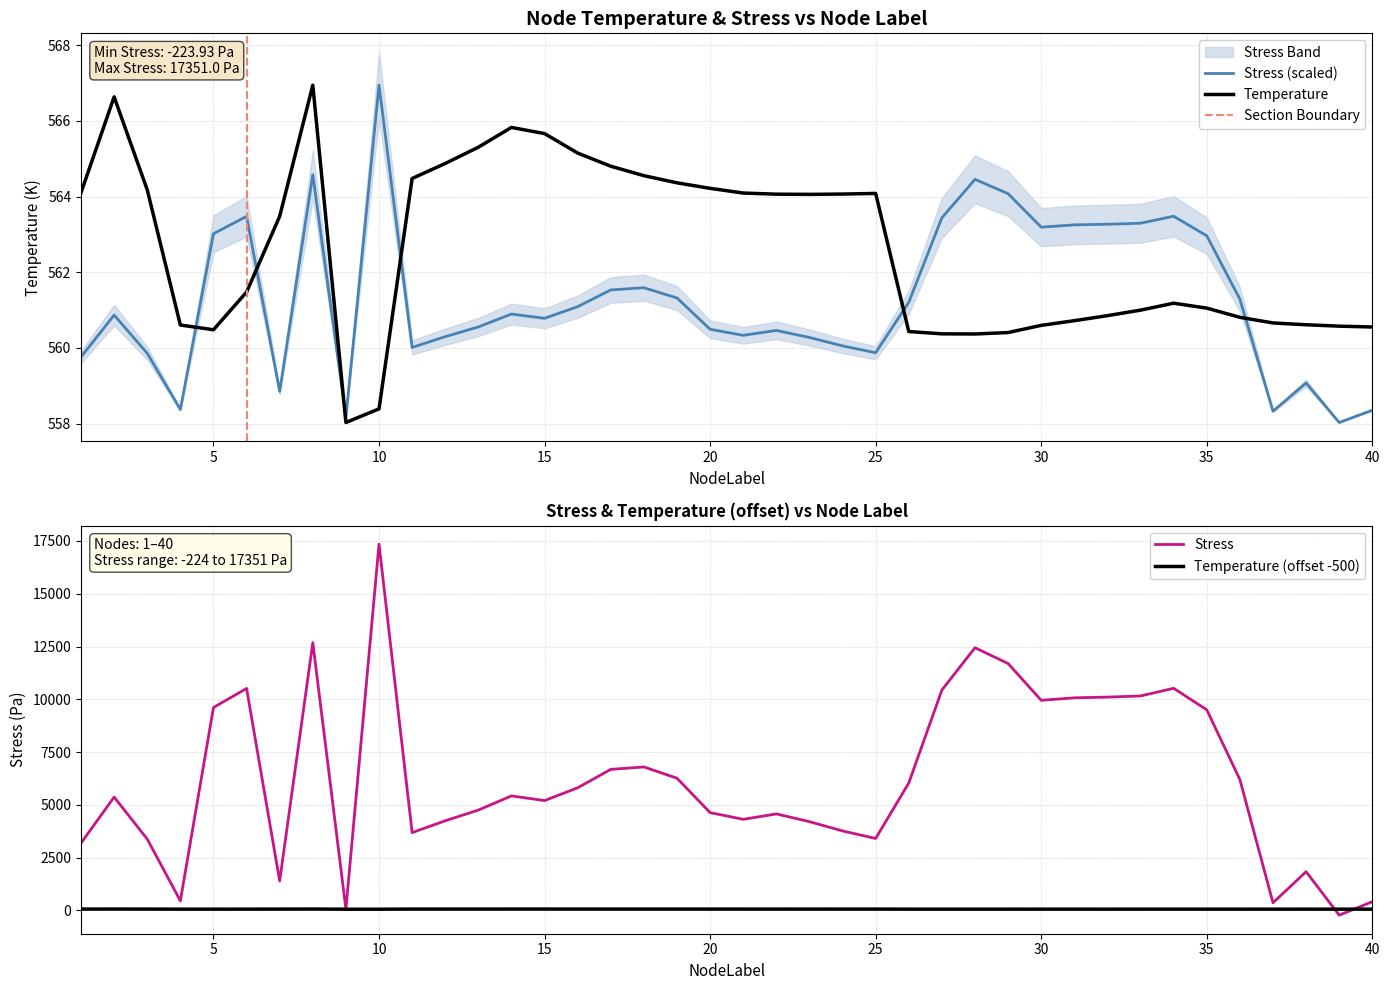

Is the value of Temperature at 20 greater than the value of Stress at 2?

Yes